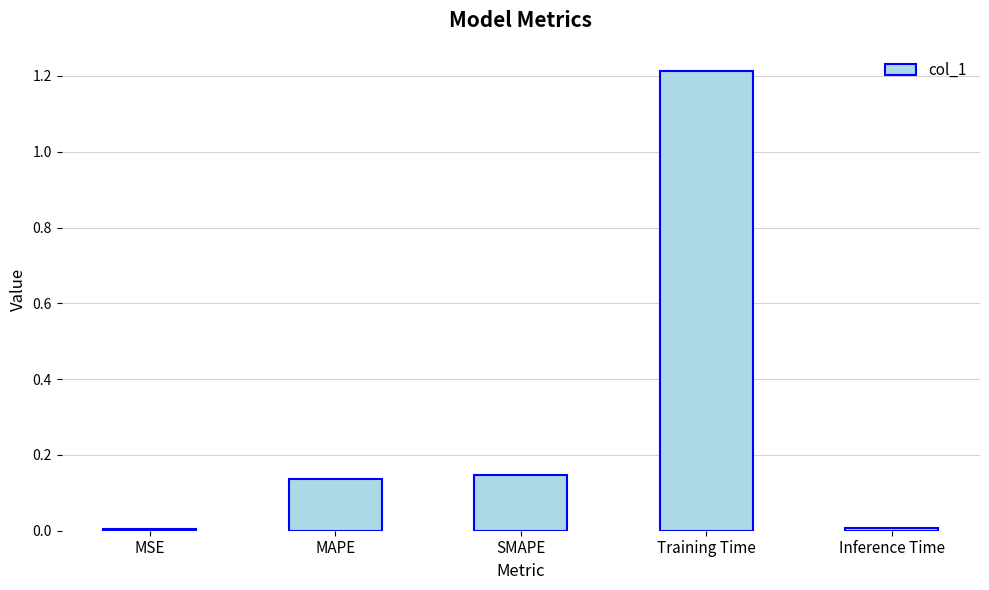

What is the label of the 4th bar from the left?

Training Time